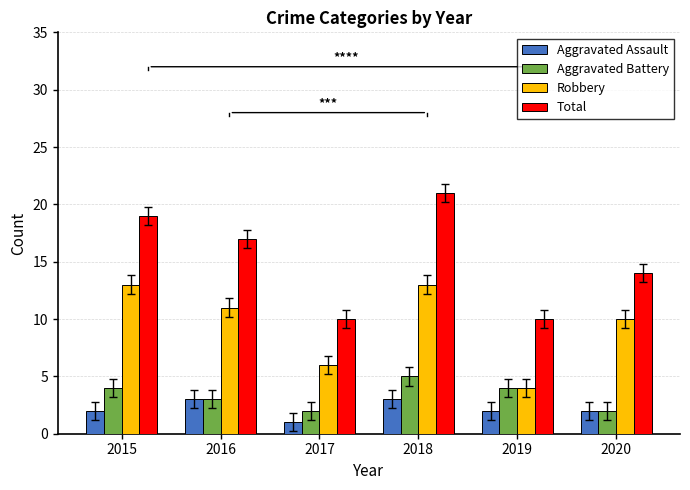

Reading right to left, transcribe all the data shown in this chart.

Aggravated Assault: 2020=2	2019=2	2018=3	2017=1	2016=3	2015=2
Aggravated Battery: 2020=2	2019=4	2018=5	2017=2	2016=3	2015=4
Robbery: 2020=10	2019=4	2018=13	2017=6	2016=11	2015=13
Total: 2020=14	2019=10	2018=21	2017=10	2016=17	2015=19